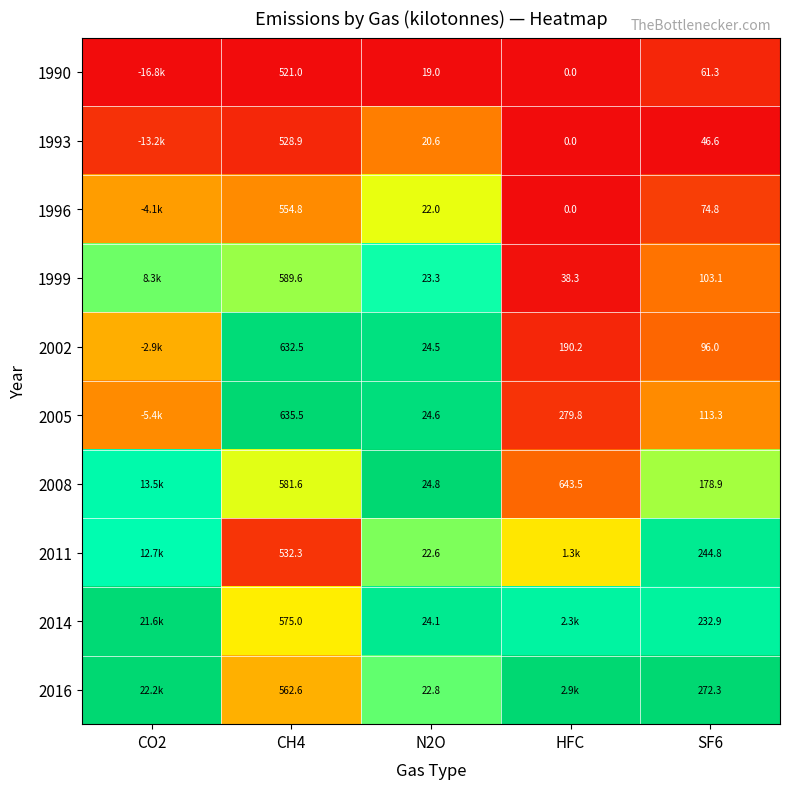

How many categories are shown in the chart?

5